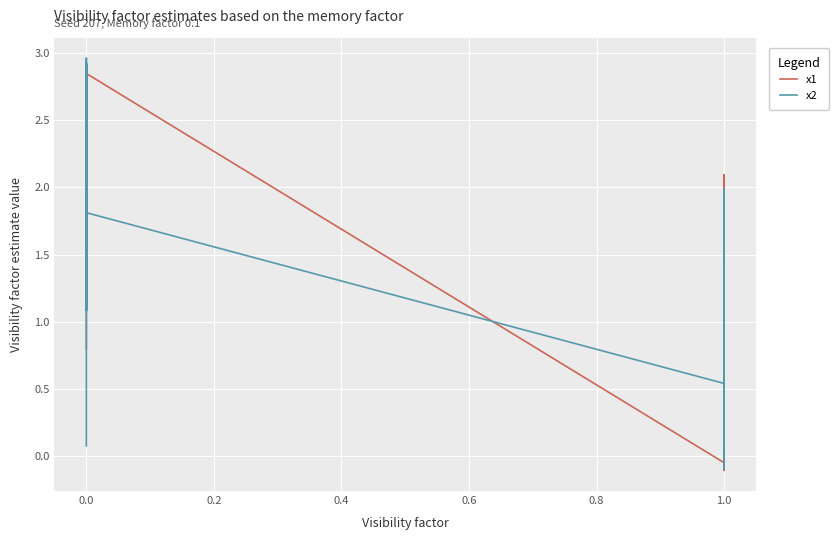

How many data points does each series have?

40